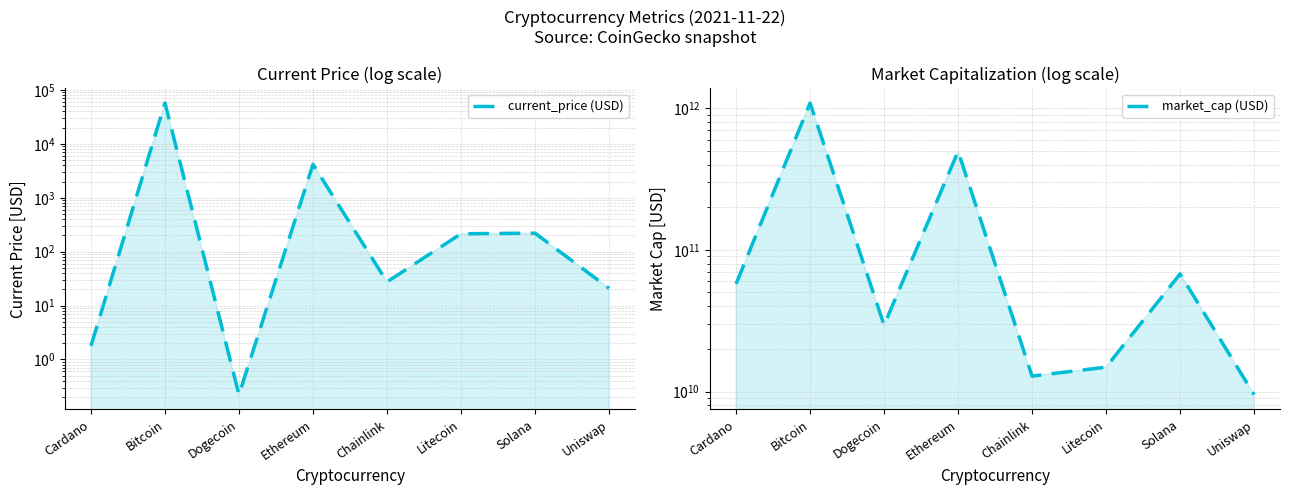

True or false: current_price (USD) and market_cap (USD) intersect in this chart.

False